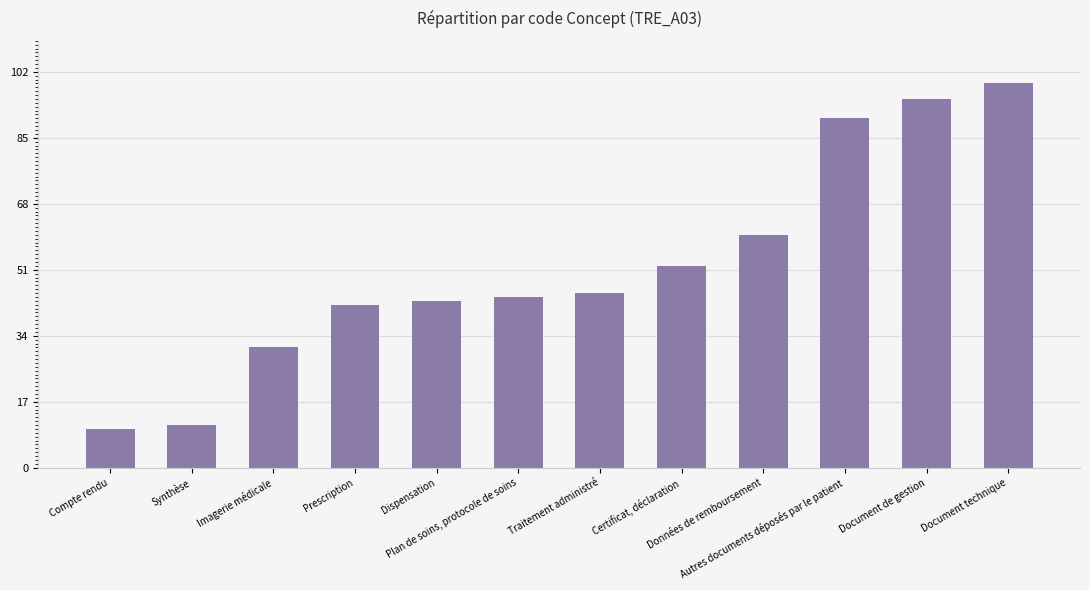

Reading left to right, transcribe all the data shown in this chart.

10	11	31	42	43	44	45	52	60	90	95	99